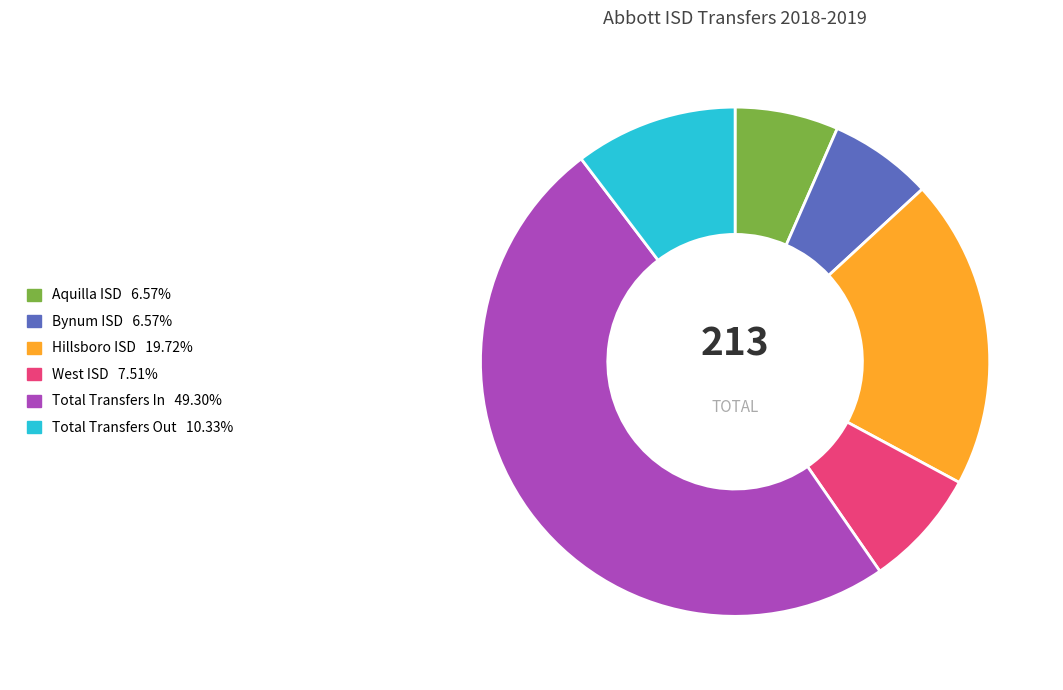

Does any single category account for the majority?

No